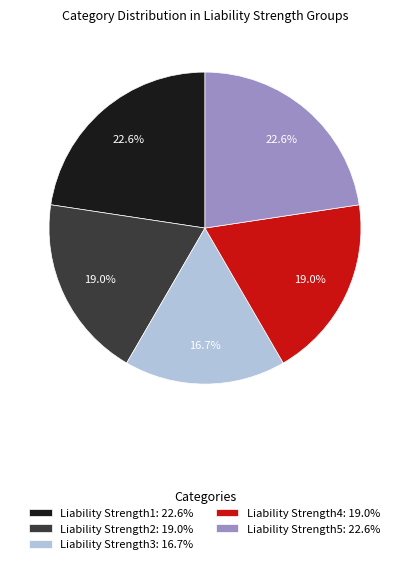

Does Liability Strength1 represent more than half of the total?

No